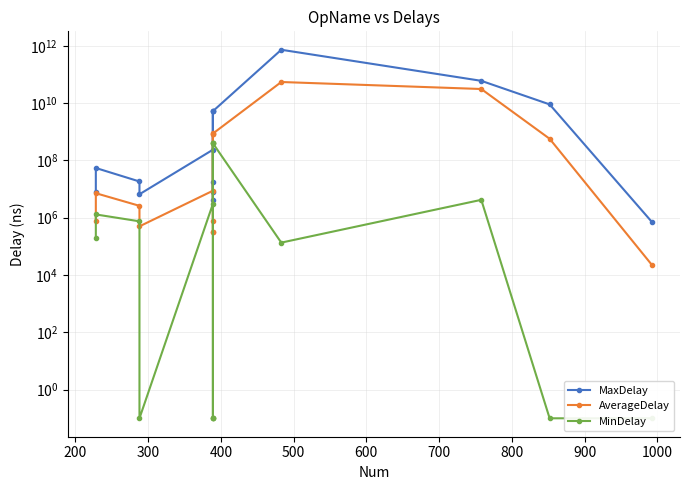

What is the maximum value for MaxDelay?

729687612223.0